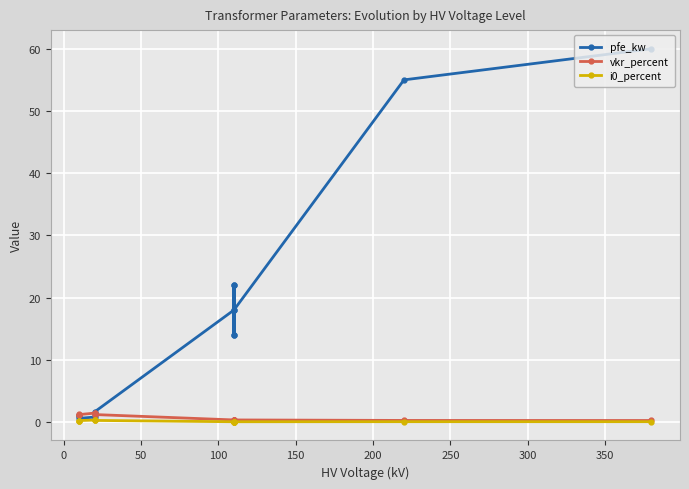

After their last crossing, which series has the higher values: vkr_percent or pfe_kw?

pfe_kw